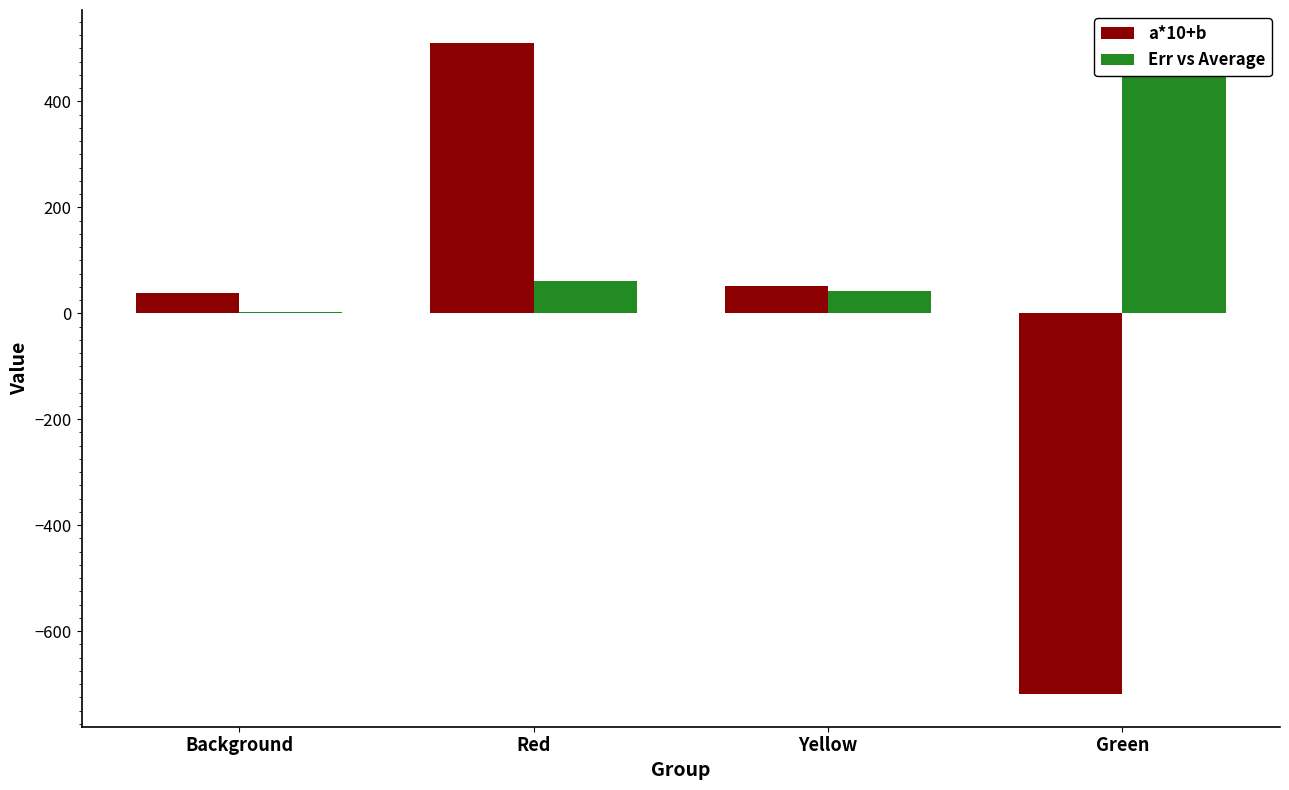

What is the label of the 1st bar from the right?

Green